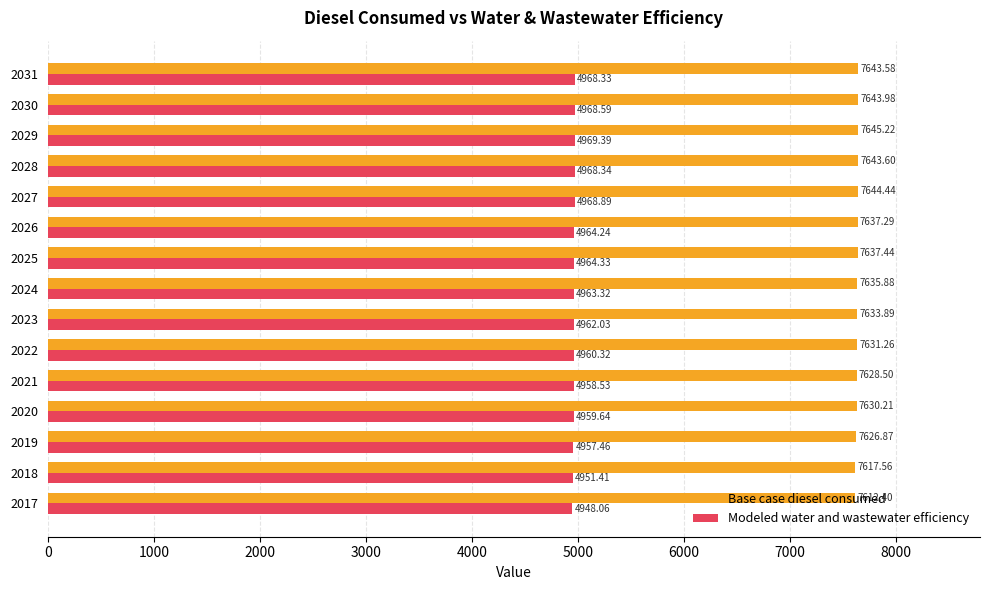

Is the value of Modeled water and wastewater efficiency at 2022 greater than the value of Base case diesel consumed at 2018?

No